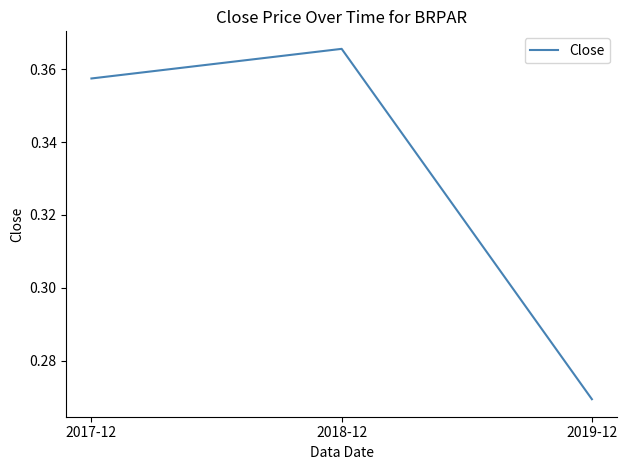

Is this an area chart (filled region under the line)?

No